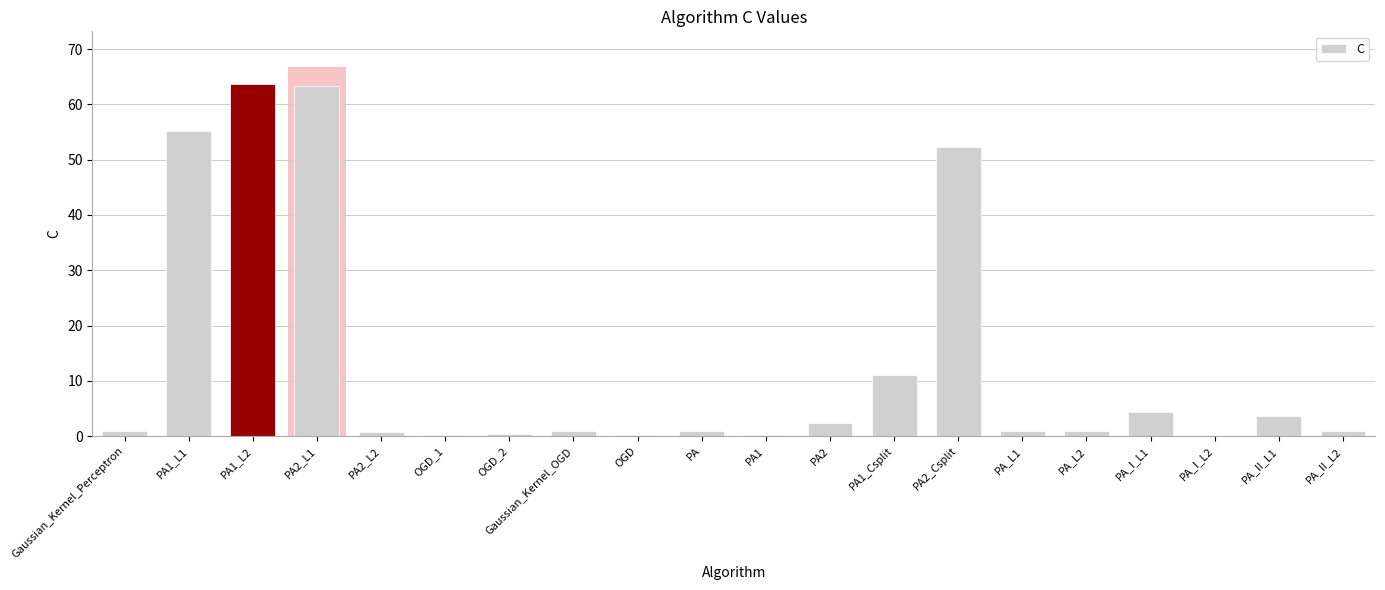

Is it true that the value at PA2_Csplit is 52.3?

True